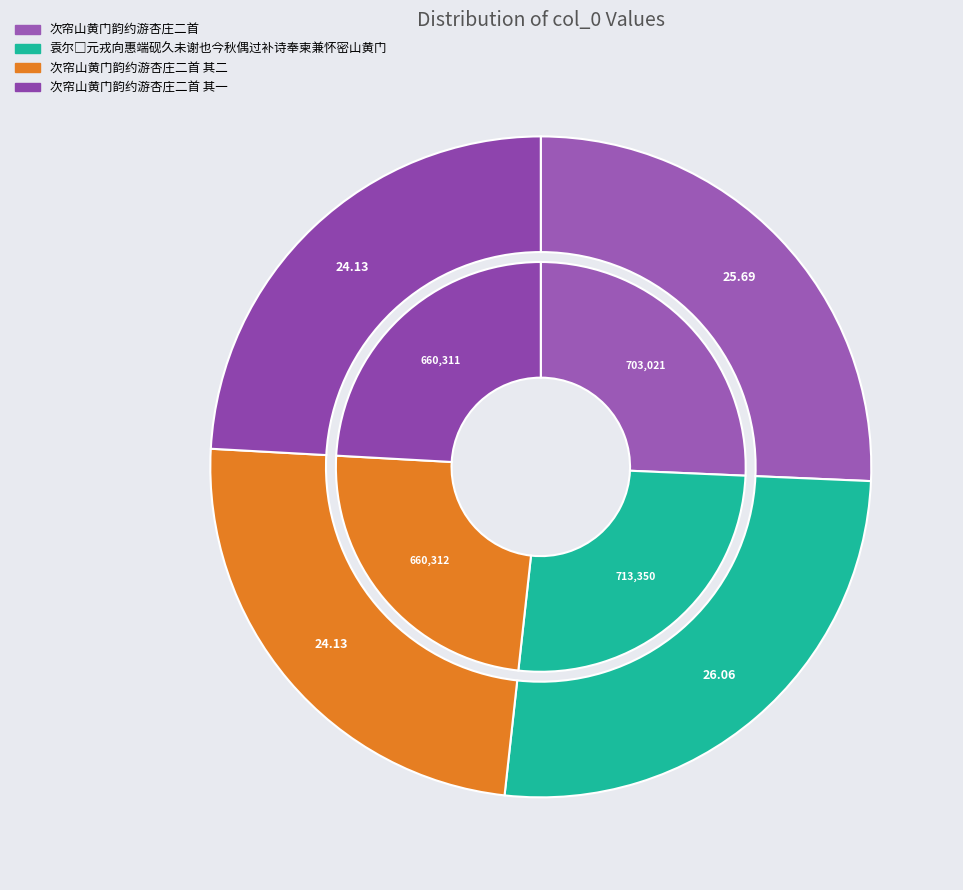

How many slices are in this pie chart?

4